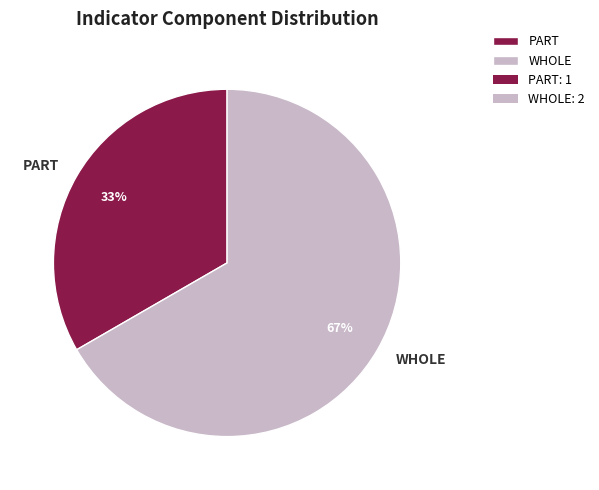

Between PART and WHOLE, which is larger?

WHOLE